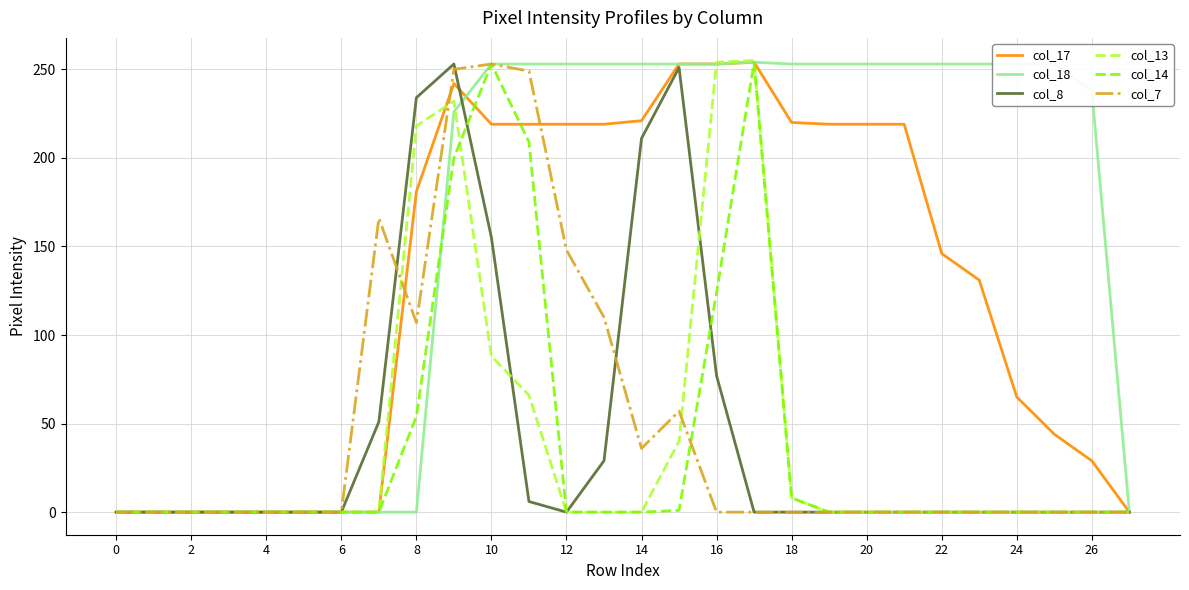

What is the greatest value displayed?

255